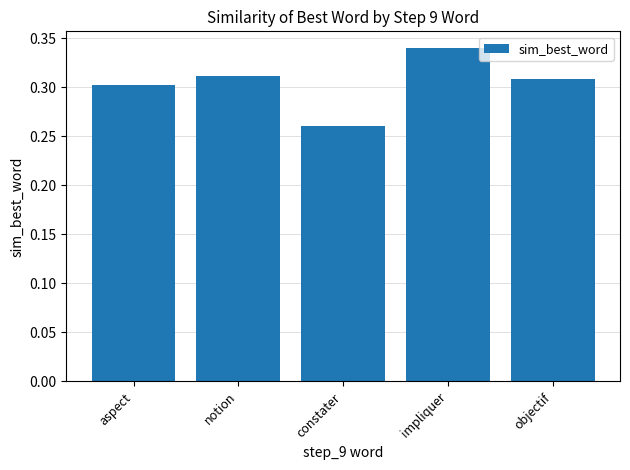

What position from the right is impliquer?

2